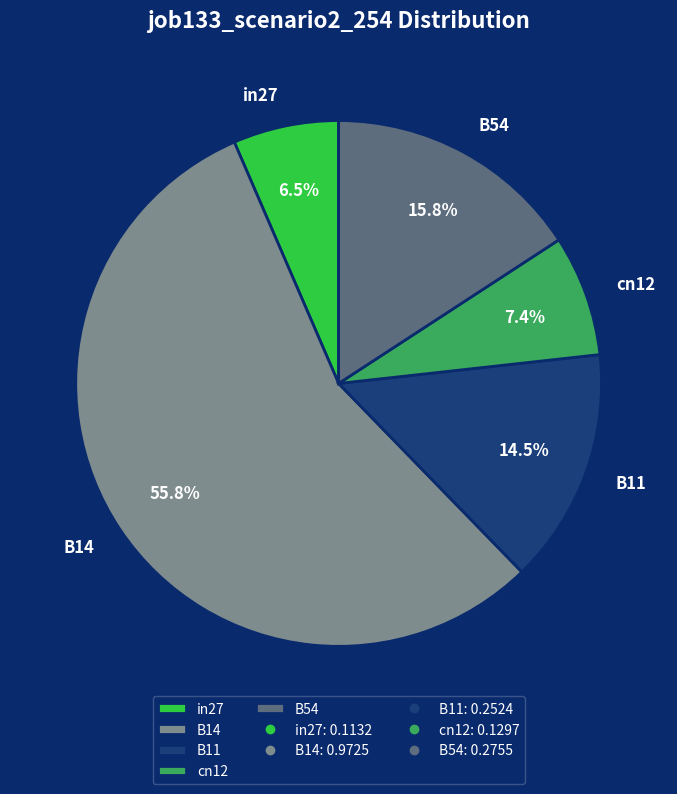

What portion of the pie excludes B14?

44.2%